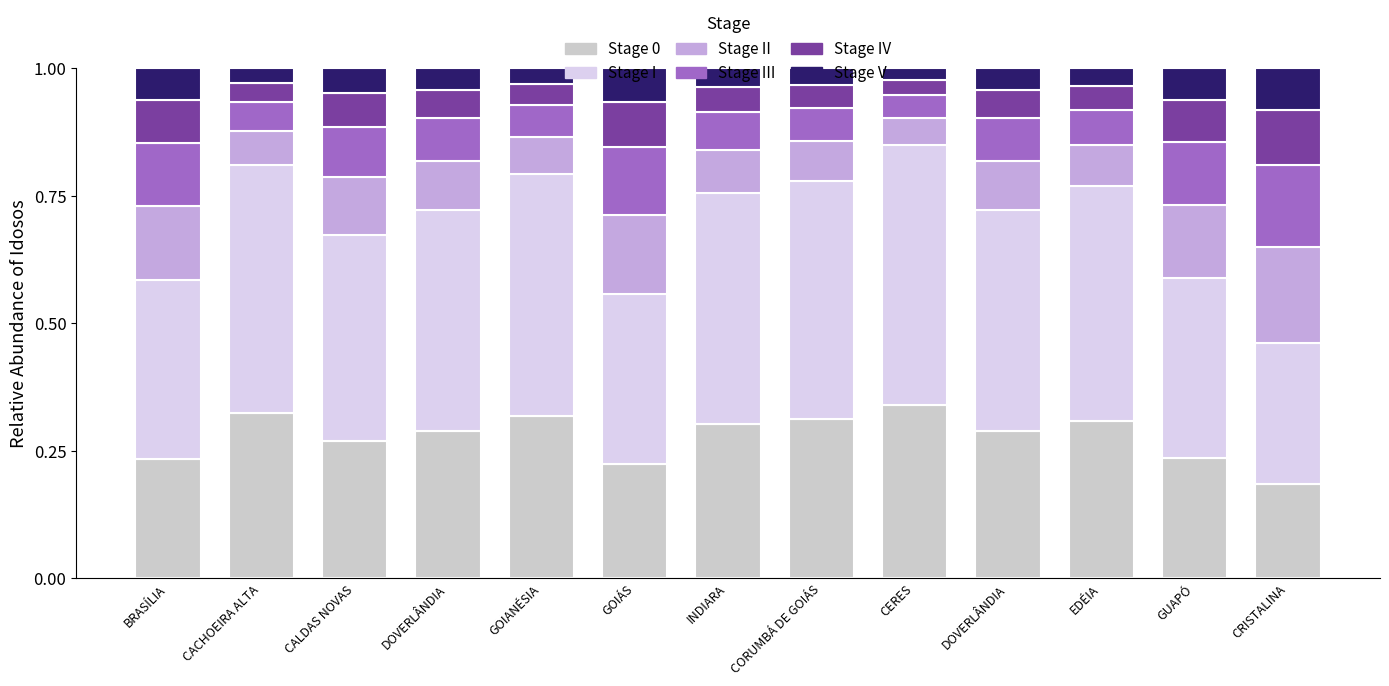

What is the approximate value of Stage IV at GOIÁS?

0.1